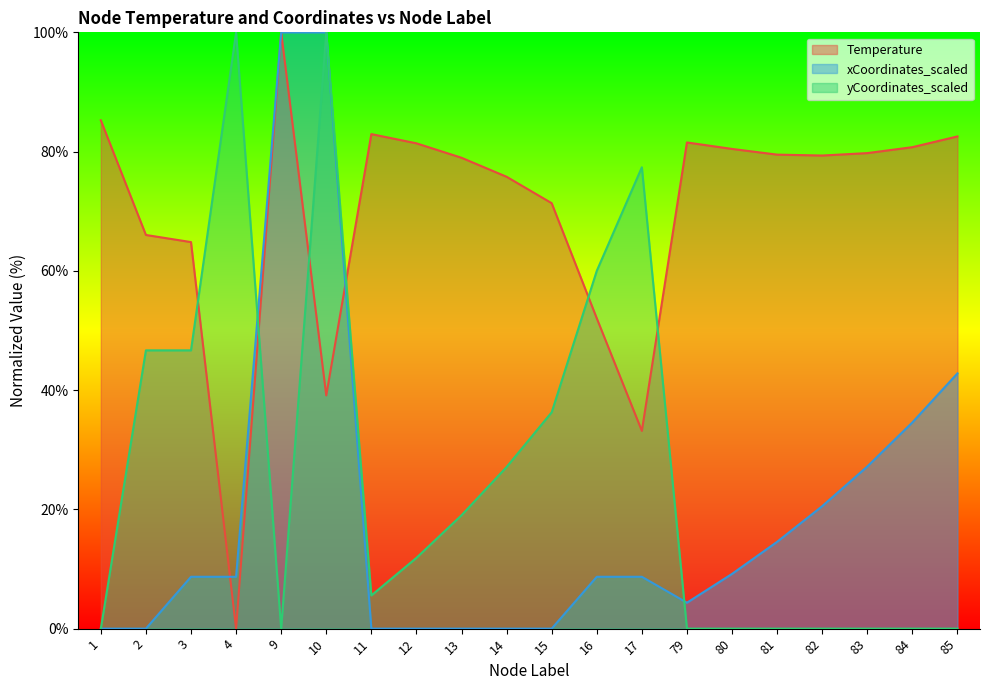

The yCoordinates_scaled series shows 0.0 at 1. True or false?

True